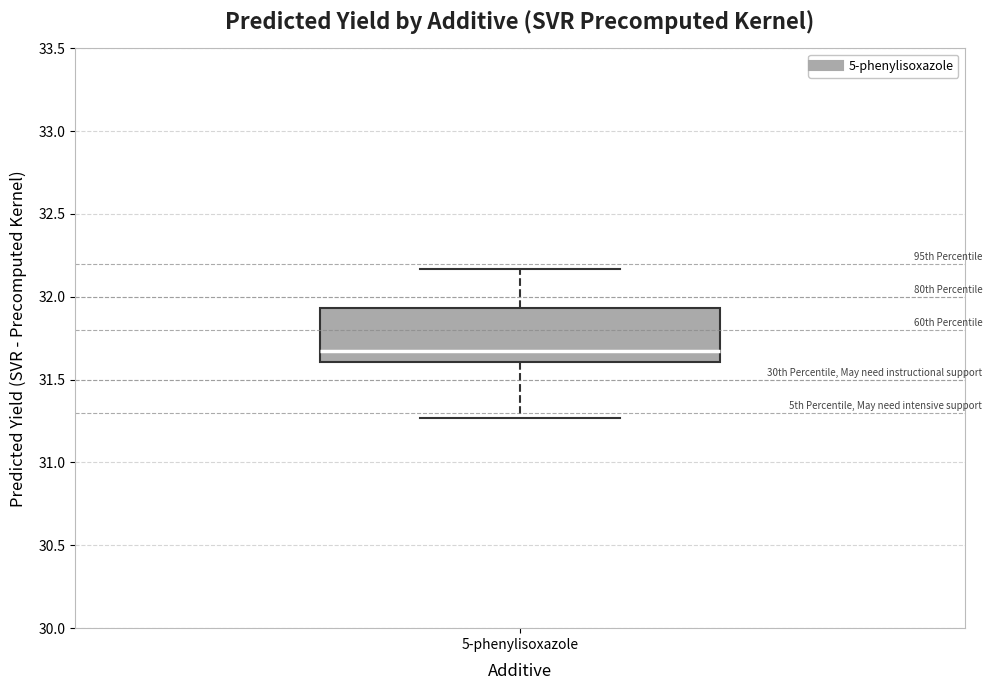

Transcribe this box plot: give where the median line is, the range the box spans, and where the two whiskers end, as read against the y-axis. The values are not printed on the chart, so give them approximately, as read against the axis.

median 31.70, box 31.60 to 31.95, whiskers 31.25 to 32.15